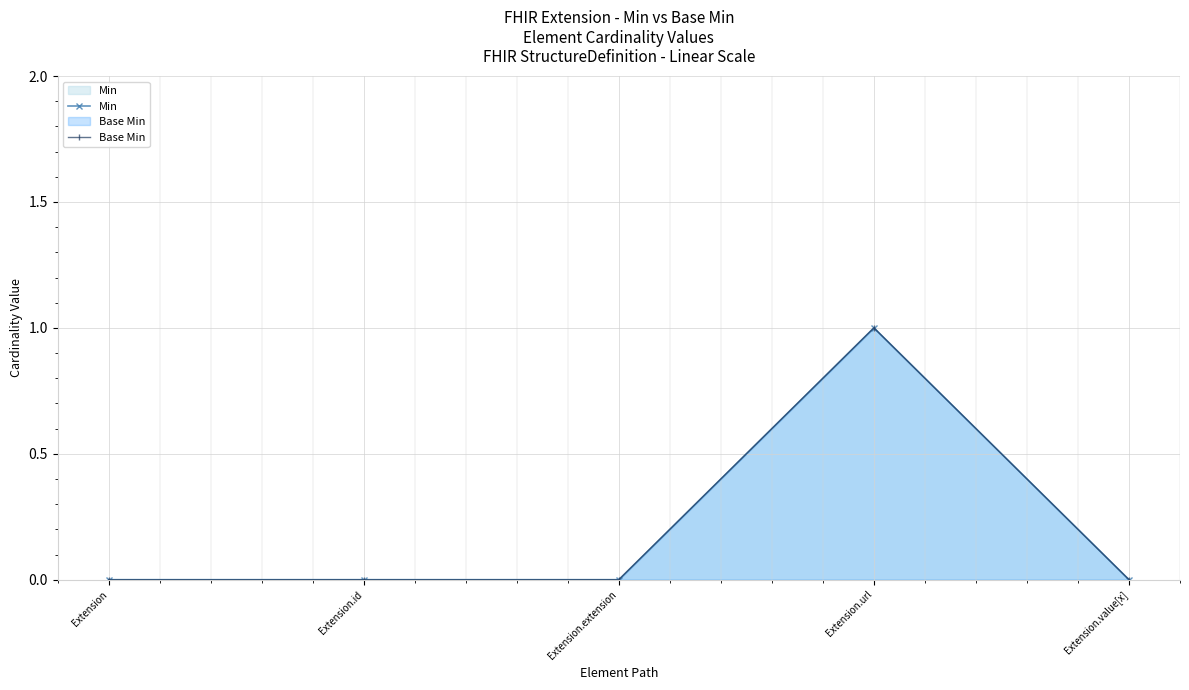

Count the number of categories in the chart.

5